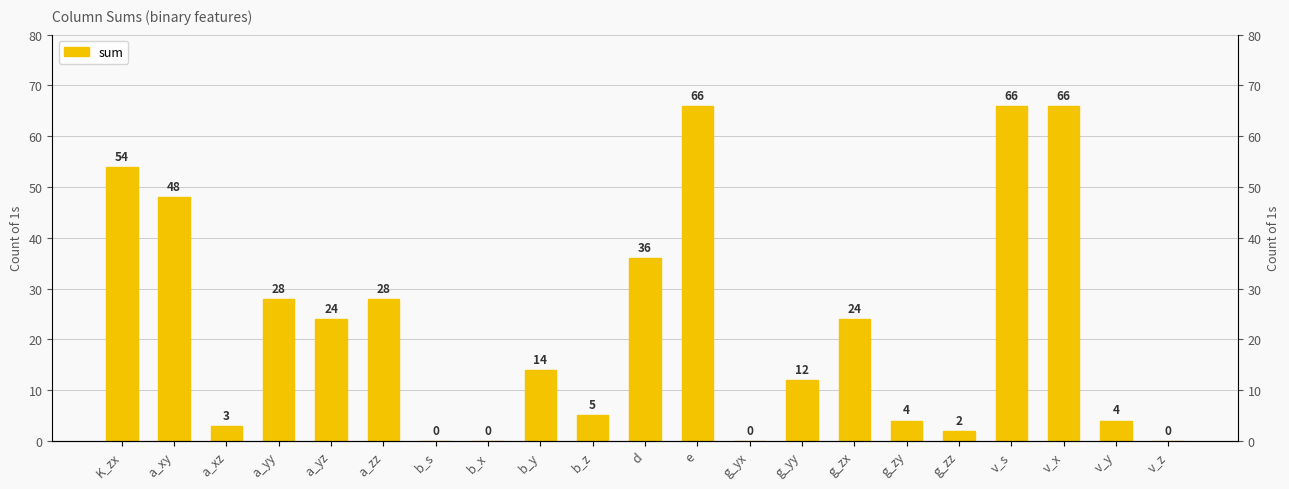

Reading right to left, list all the values displayed in this chart.

0	4	66	66	2	4	24	12	0	66	36	5	14	0	0	28	24	28	3	48	54